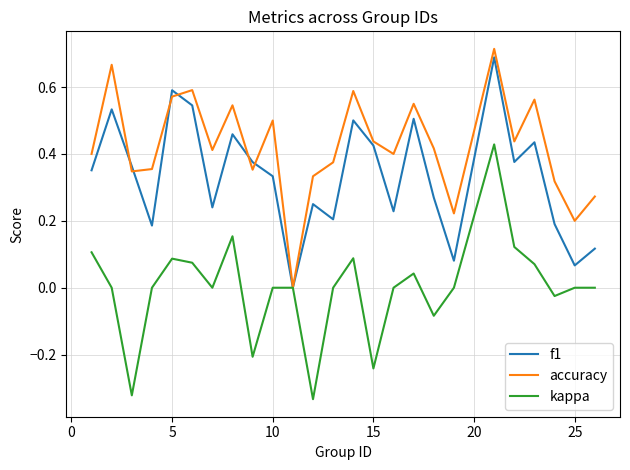

How many interior local peaks does the accuracy series have?

8